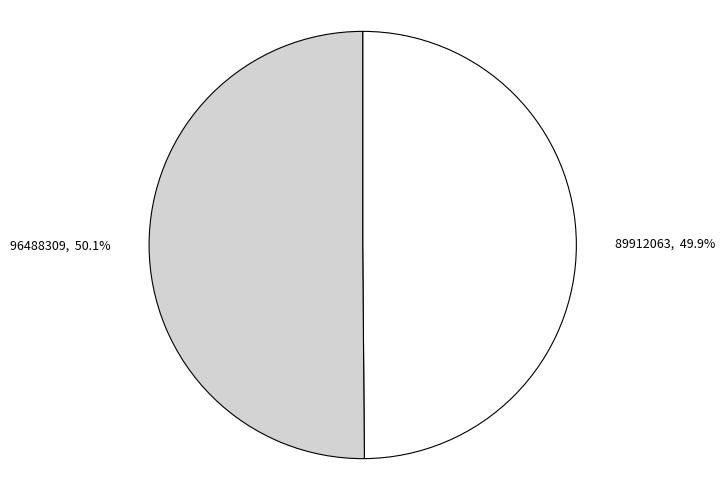

Approximately how many times larger is the value at 89912063 compared to 96488309?

1.0